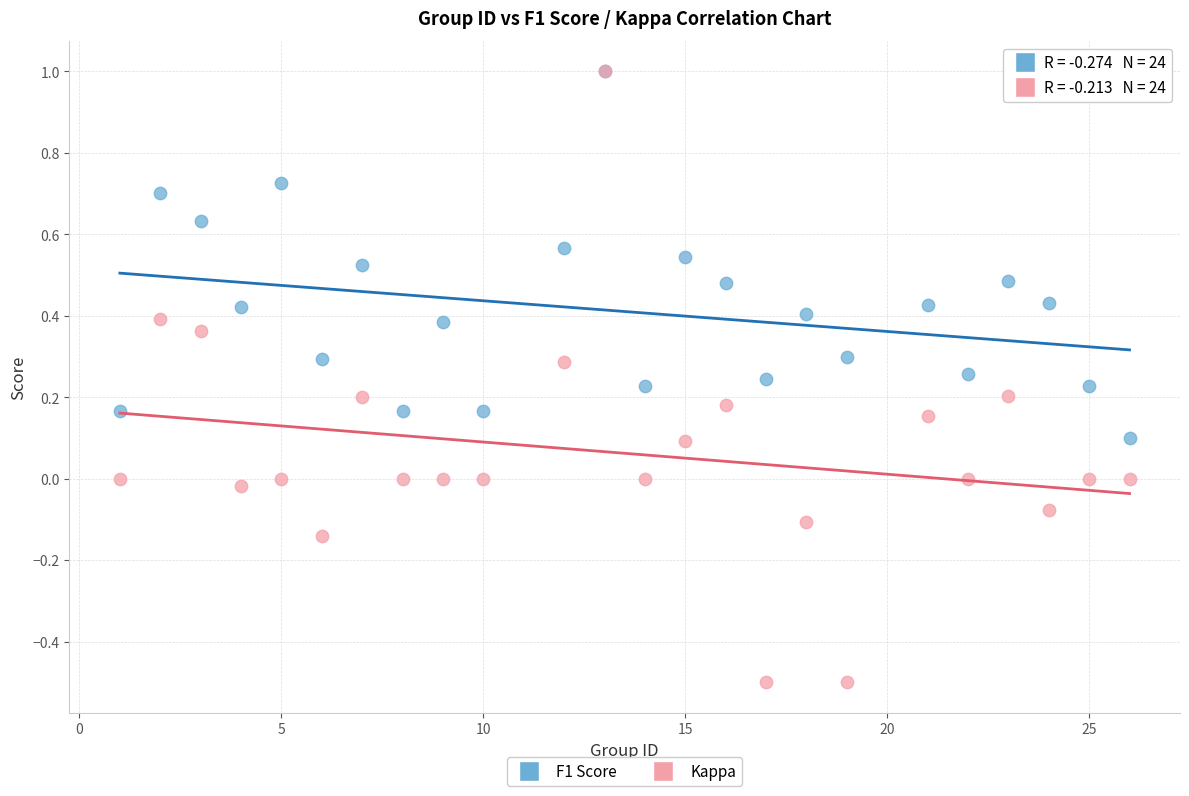

What are all the series names shown in the legend?

F1 Score, Kappa